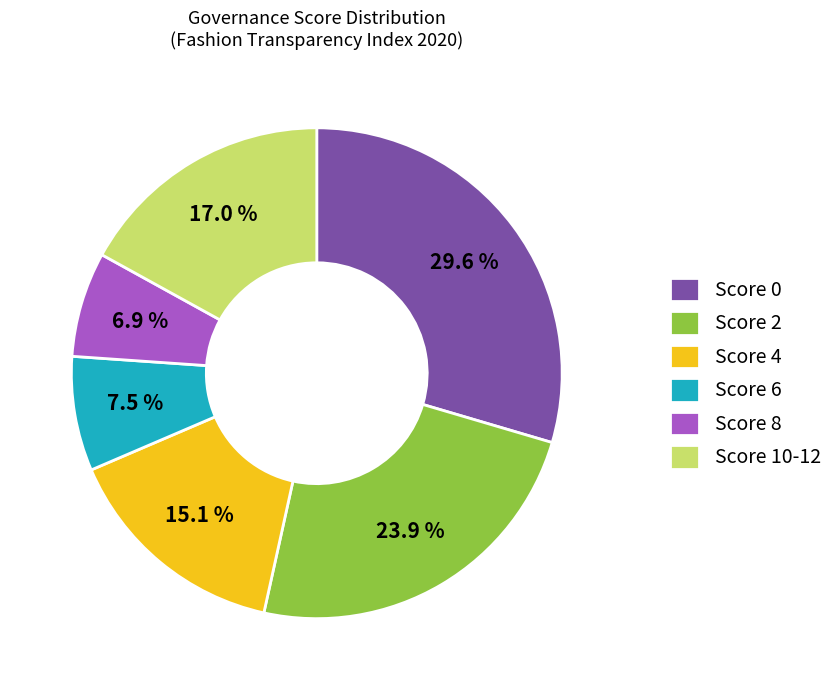

Between Score 8 and Score 2, which is larger?

Score 2